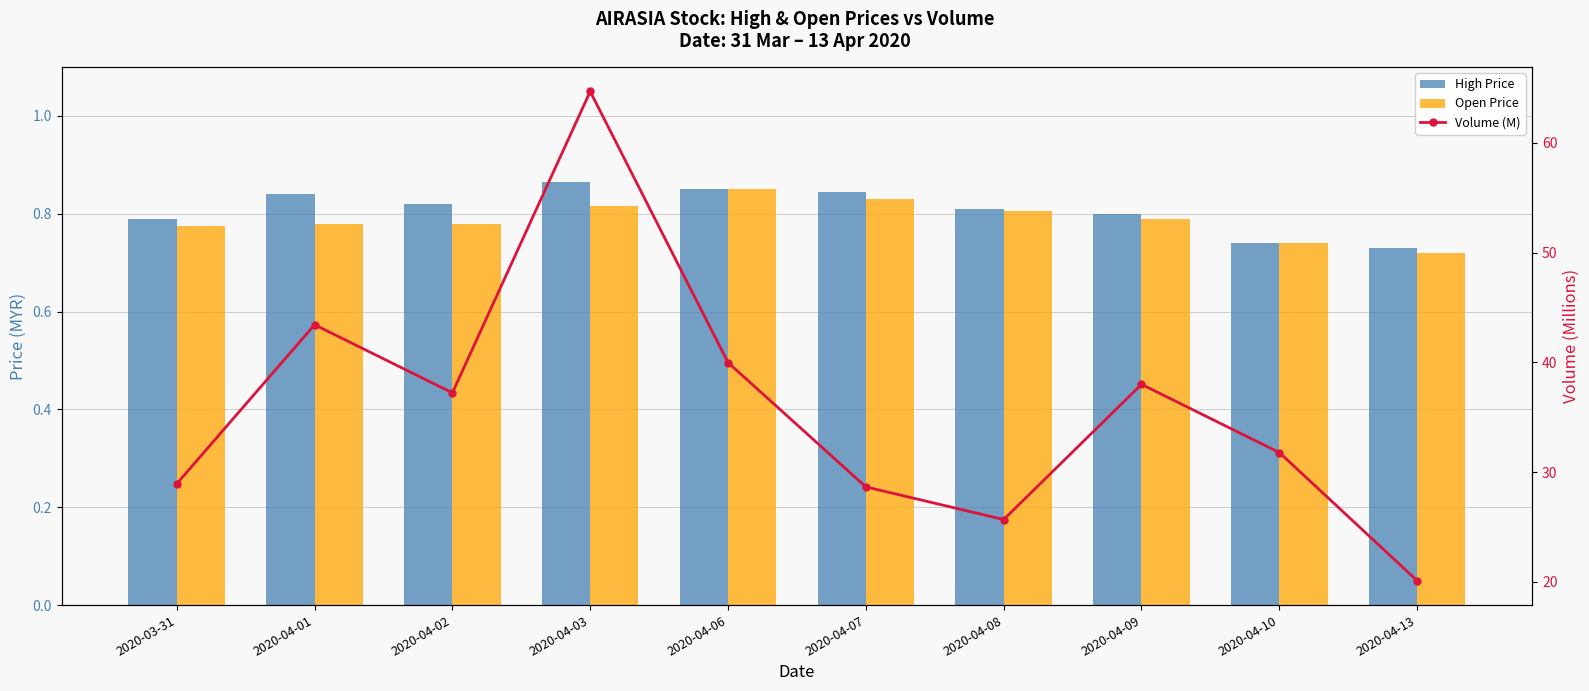

How many High Price values are between 0 and 1?

10